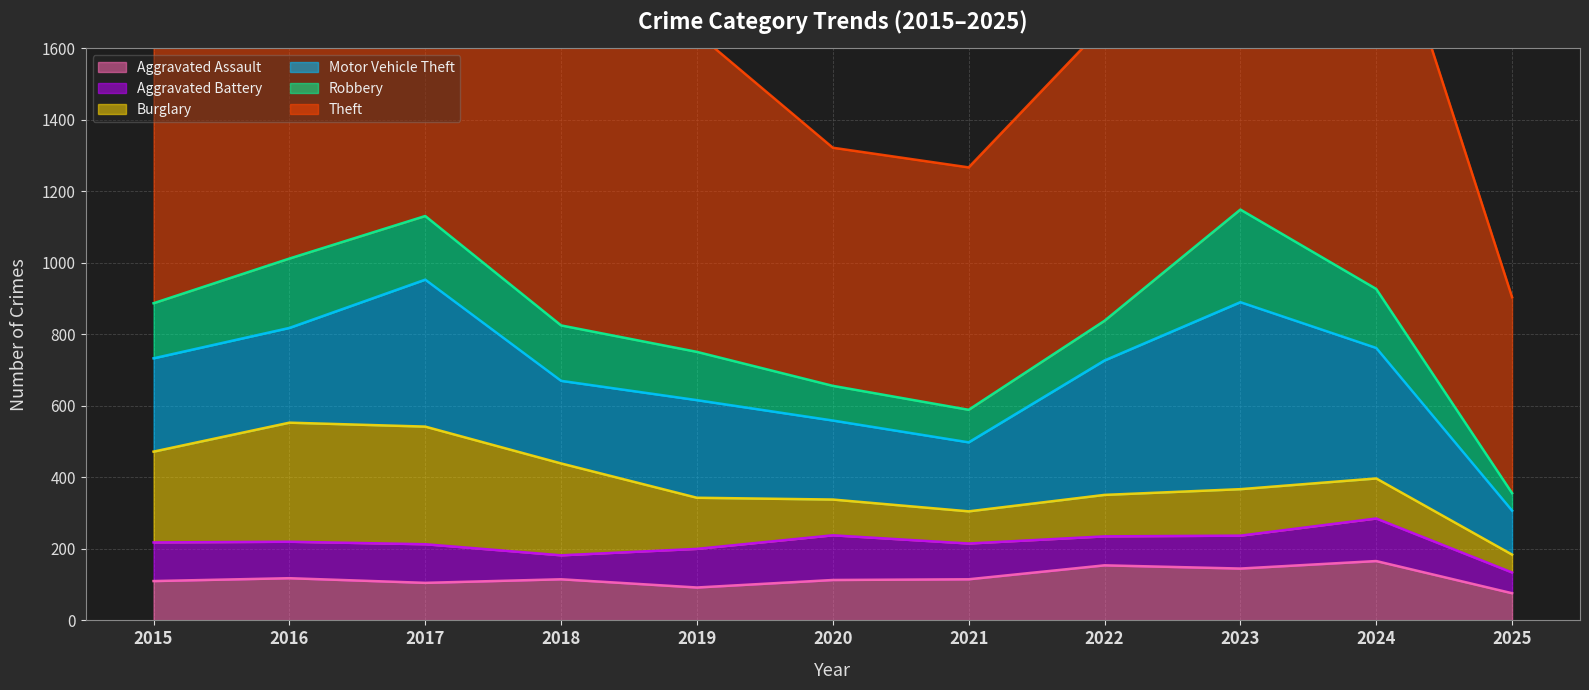

Count the number of categories in the chart.

11